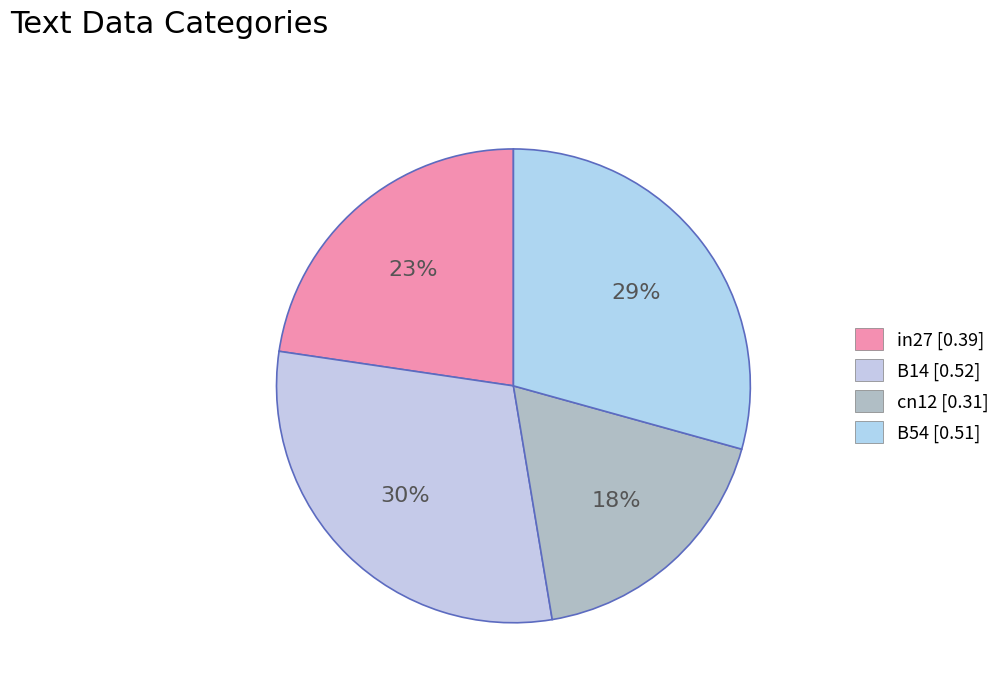

Rank the categories by value from highest to lowest.

B14 [0.52], B54 [0.51], in27 [0.39], cn12 [0.31]